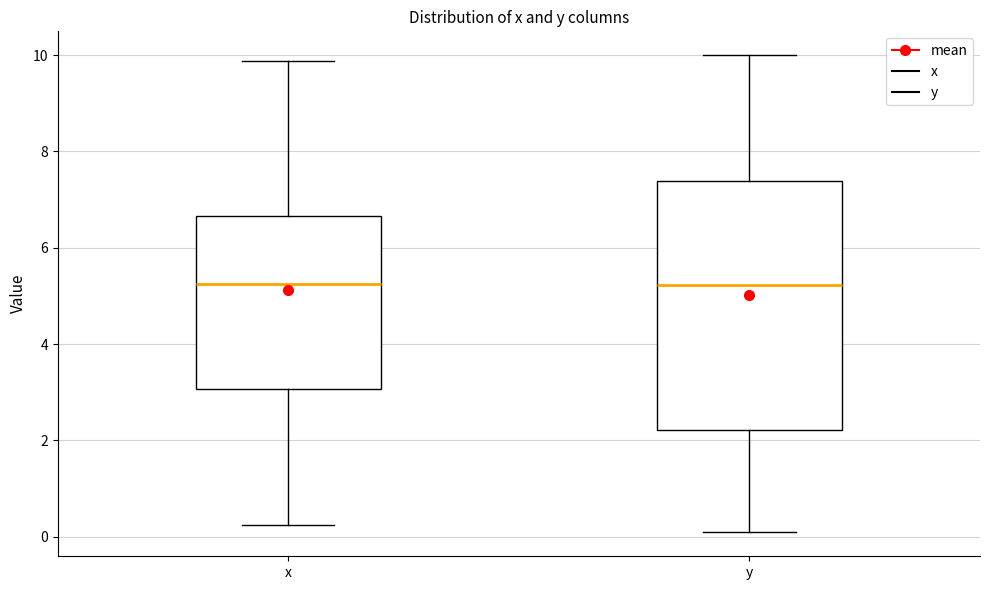

Reading left to right, read every box against the y-axis: the position of its median line, the range the box covers, and the ends of its whiskers. The values are not printed on the chart, so give them approximately, as read against the axis.

x: median 5.2, box 3.0 to 6.6, whiskers 0.2 to 9.8
y: median 5.2, box 2.2 to 7.4, whiskers 0.0 to 10.0